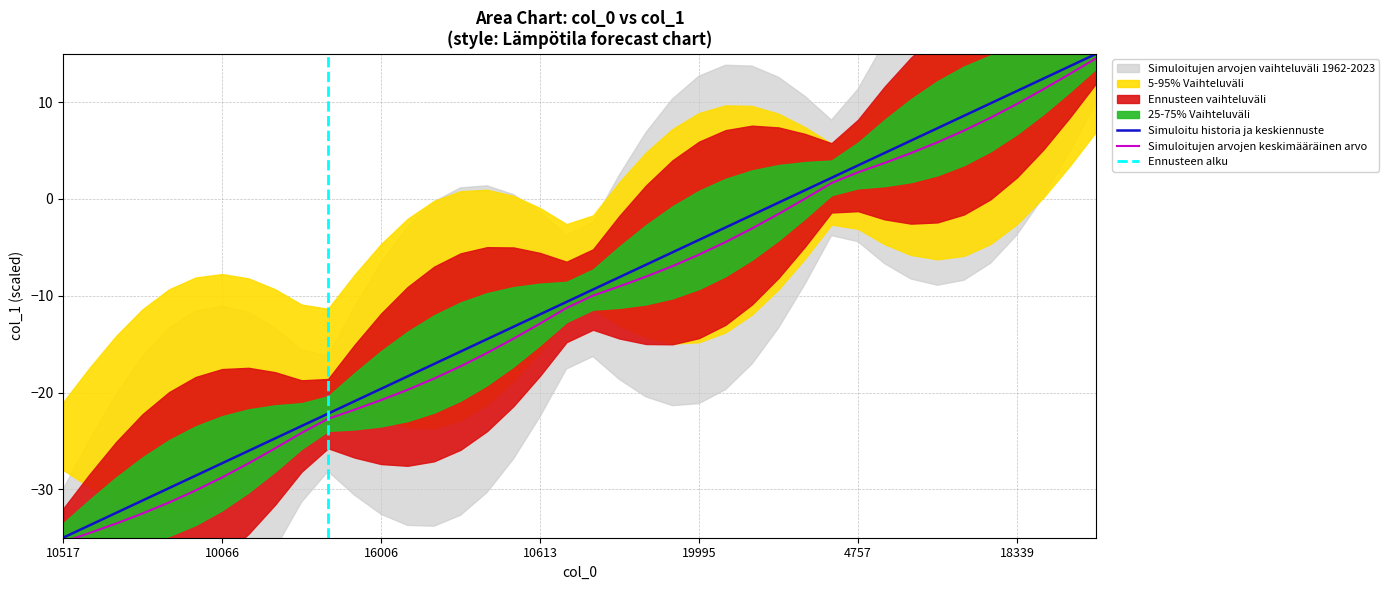

The chart shows a value of -10.7 at 21. True or false?

False